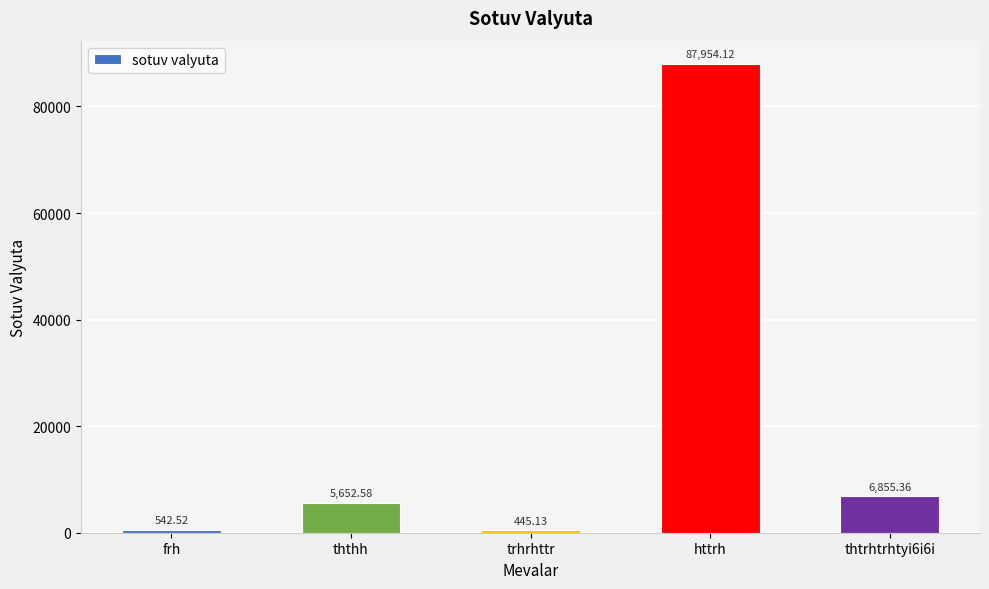

What is the label of the 3rd bar from the right?

trhrhttr